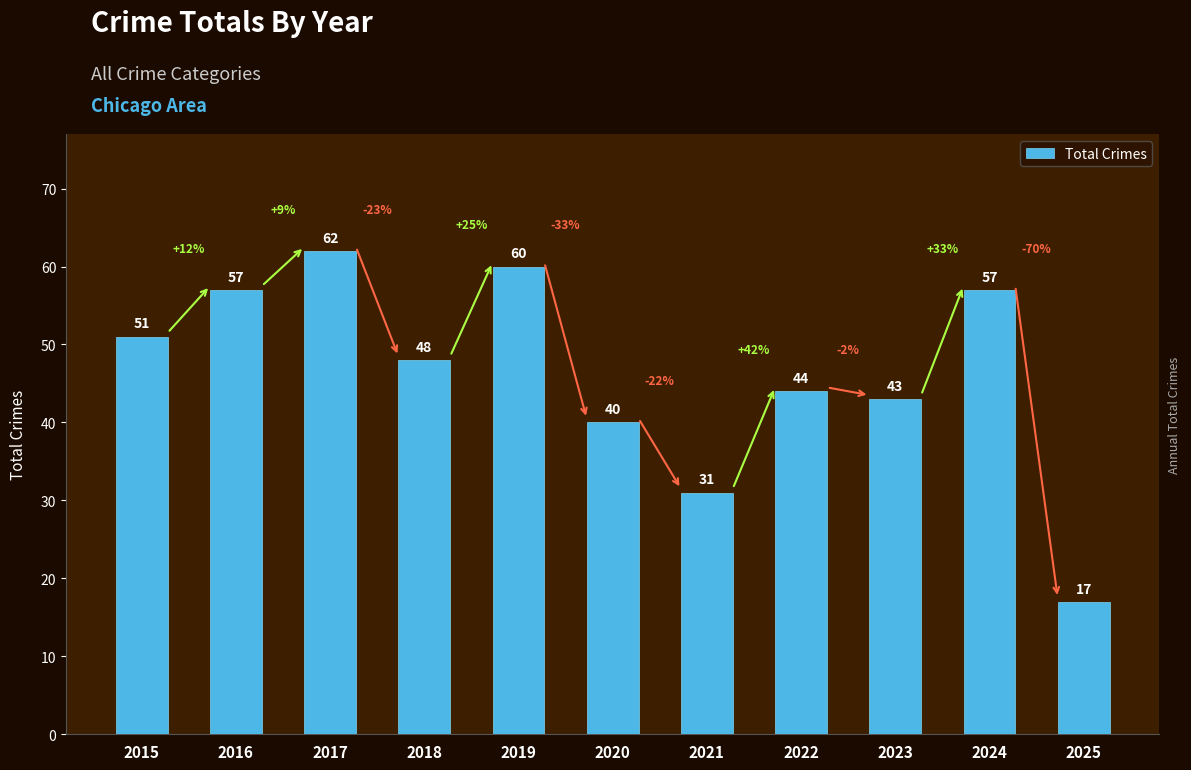

The value at 2024 is 57. True or false?

True